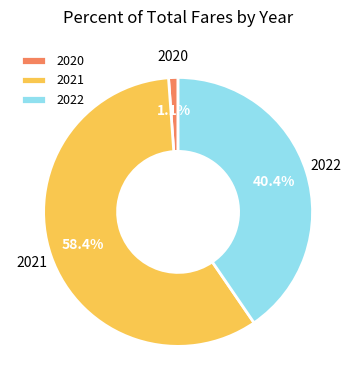

Which has a higher value, 2021 or 2022?

2021